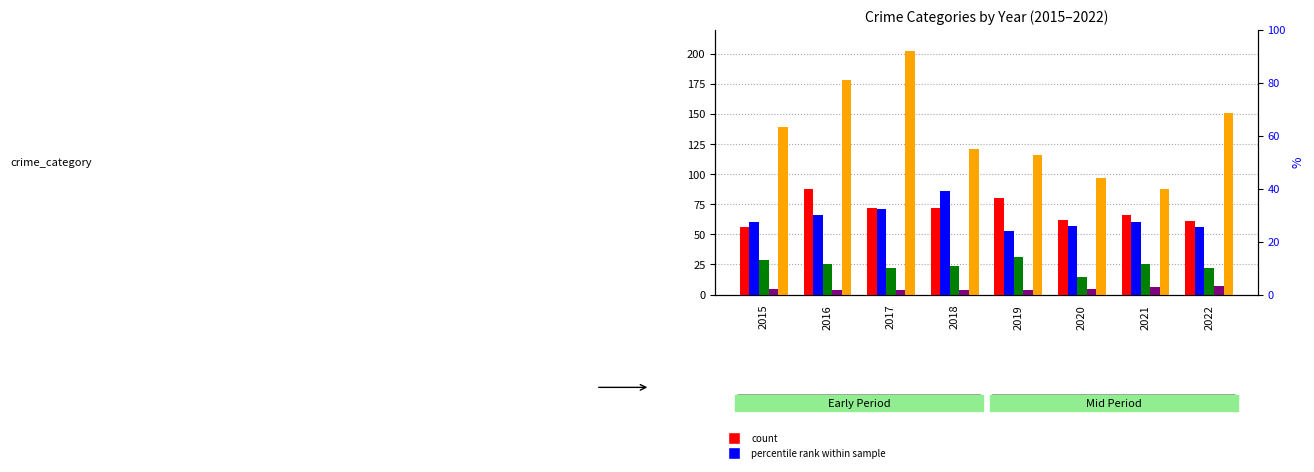

Are the bars horizontal?

No